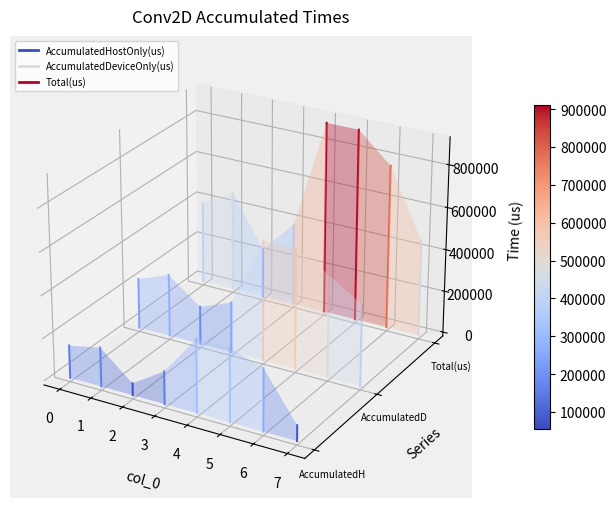

Is it true that AccumulatedDeviceOnly(us) equals -0.0 at 0?

False